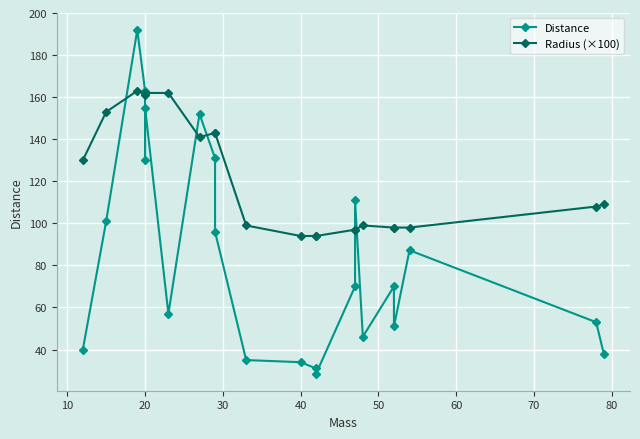

How many lines are shown in the chart?

2